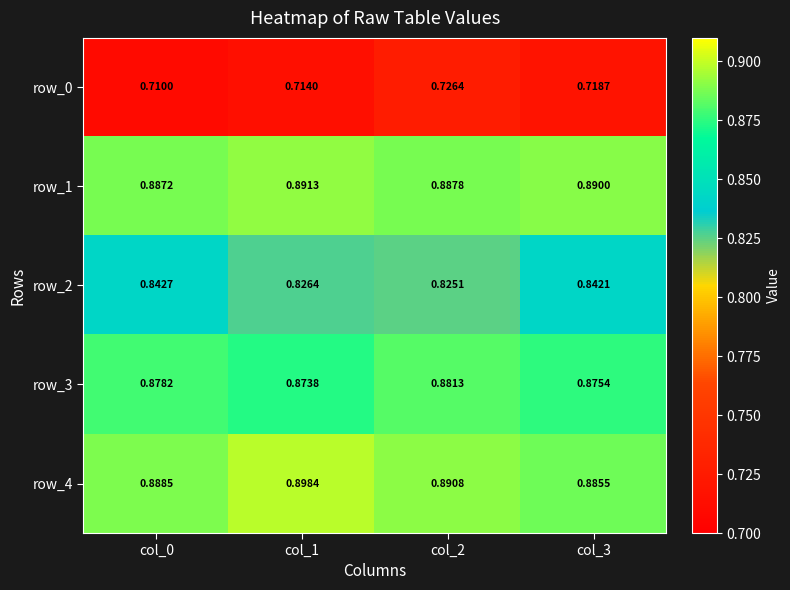

At how many categories does at least one series exceed 0?

4